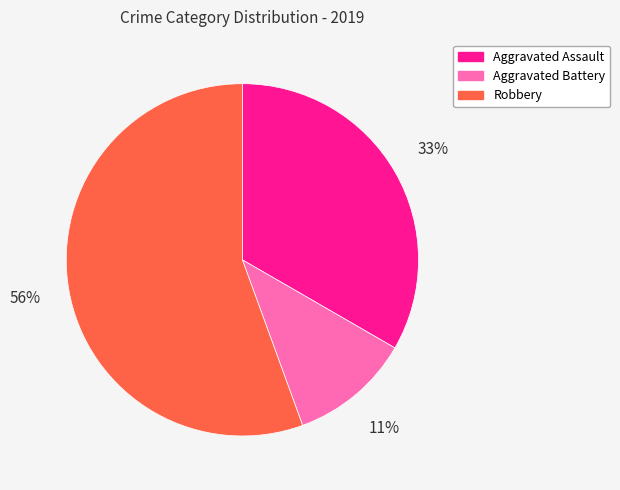

To the nearest percent, what percentage of the pie is Robbery?

56%